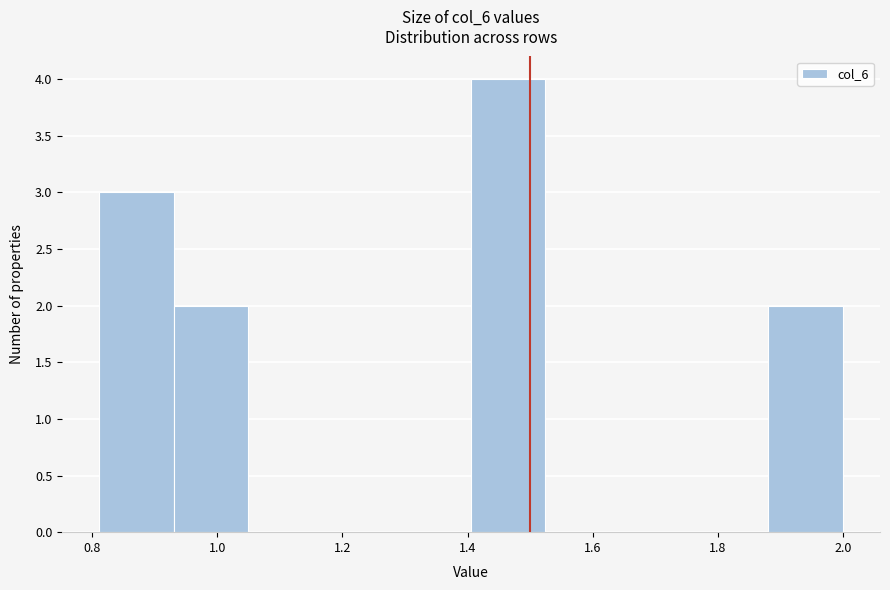

Over which range of the x-axis is the bar tallest?

1.40 to 1.52